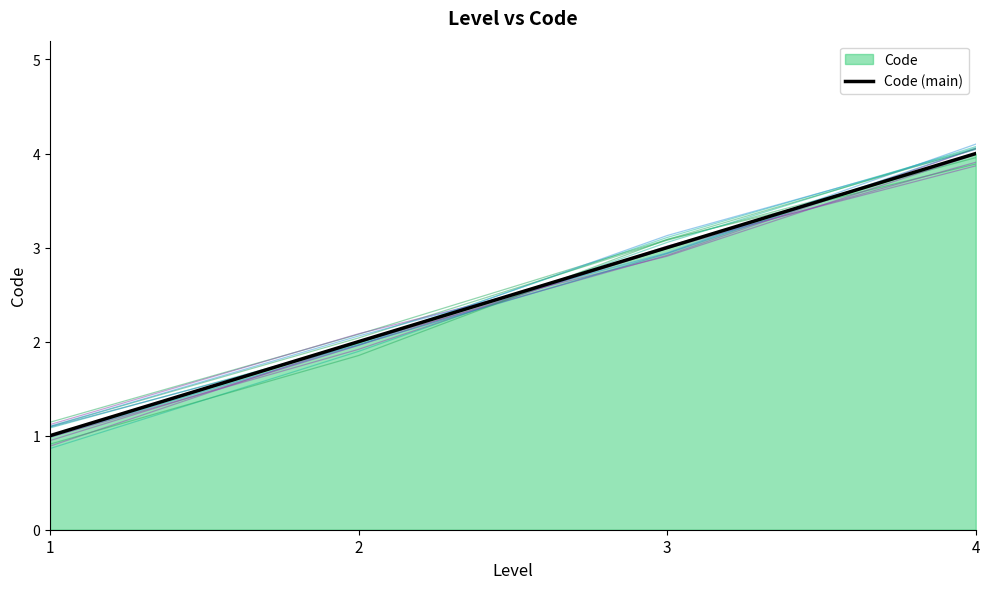

How many values exceed 3?

1